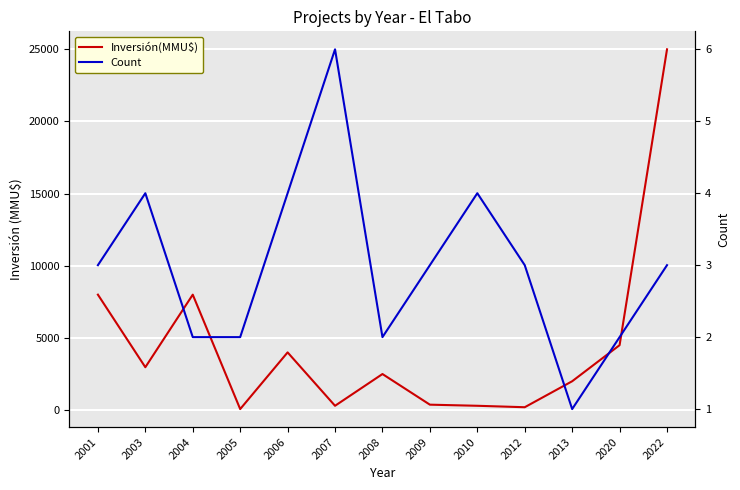

The Inversión(MMU$) series shows 300 at 2007. True or false?

True